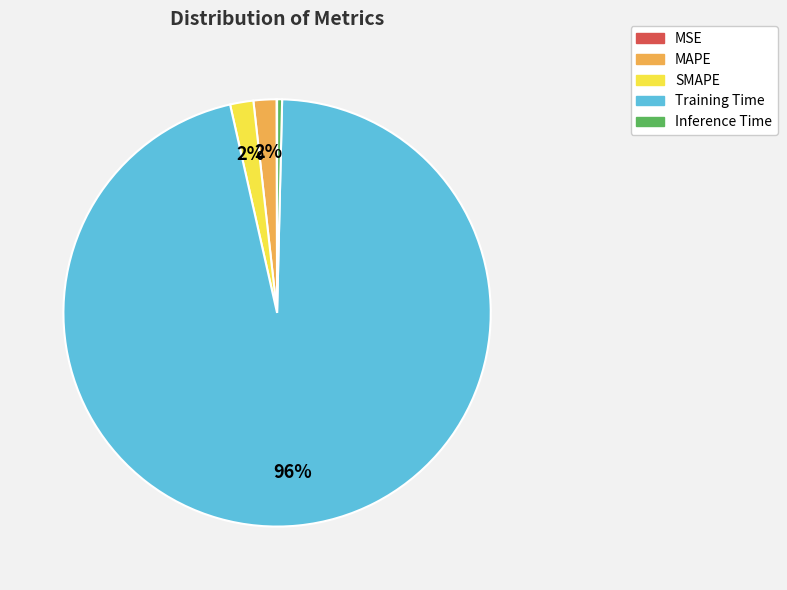

Does any single category account for the majority?

Yes